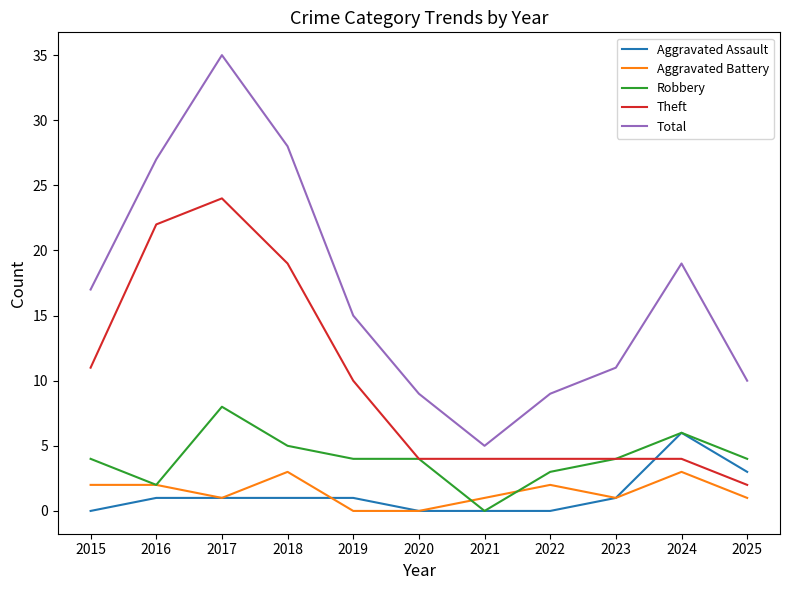

What are all the series names shown in the legend?

Aggravated Assault, Aggravated Battery, Robbery, Theft, Total